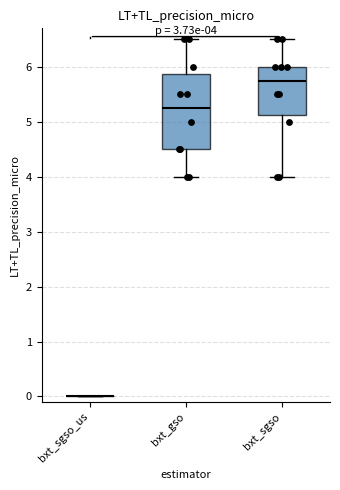

Comparing the boxes themselves (not the whiskers), which one is the tallest?

bxt_gso